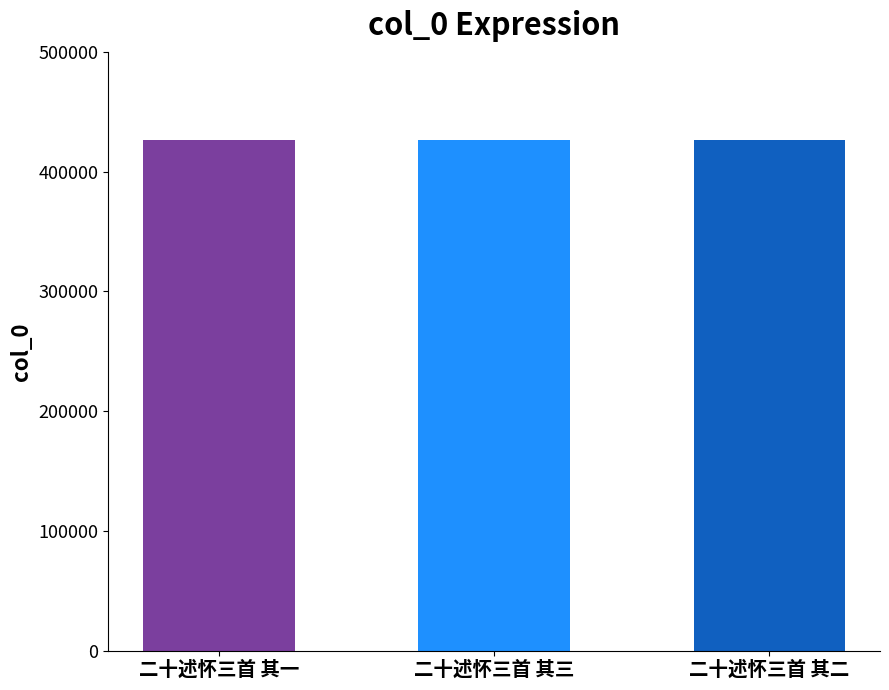

What is the ratio of the value at 二十述怀三首 其三 to the value at 二十述怀三首 其二?

1.0